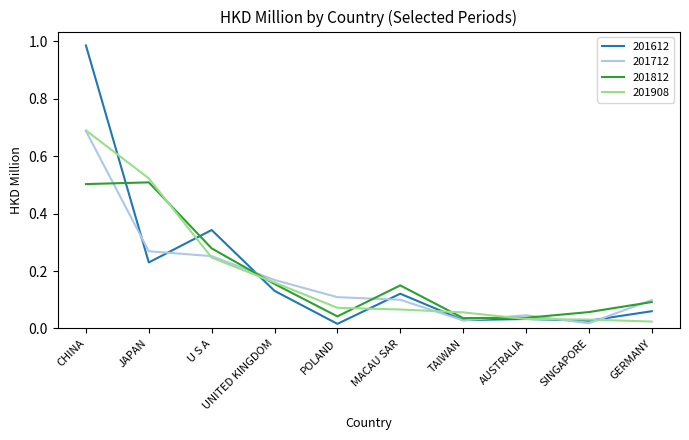

What is the sum of all 201812 values?

1.9